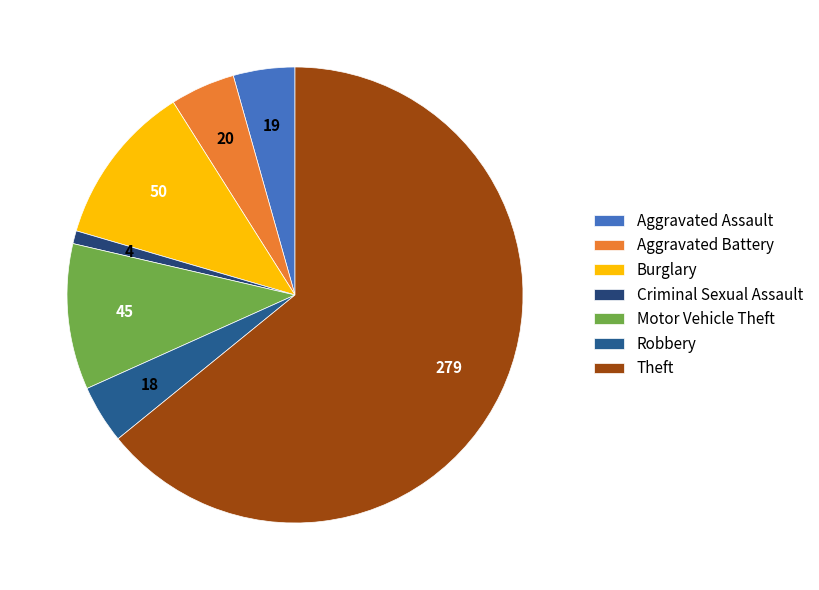

Combined, what portion of the pie is Criminal Sexual Assault and Robbery?

5.1%